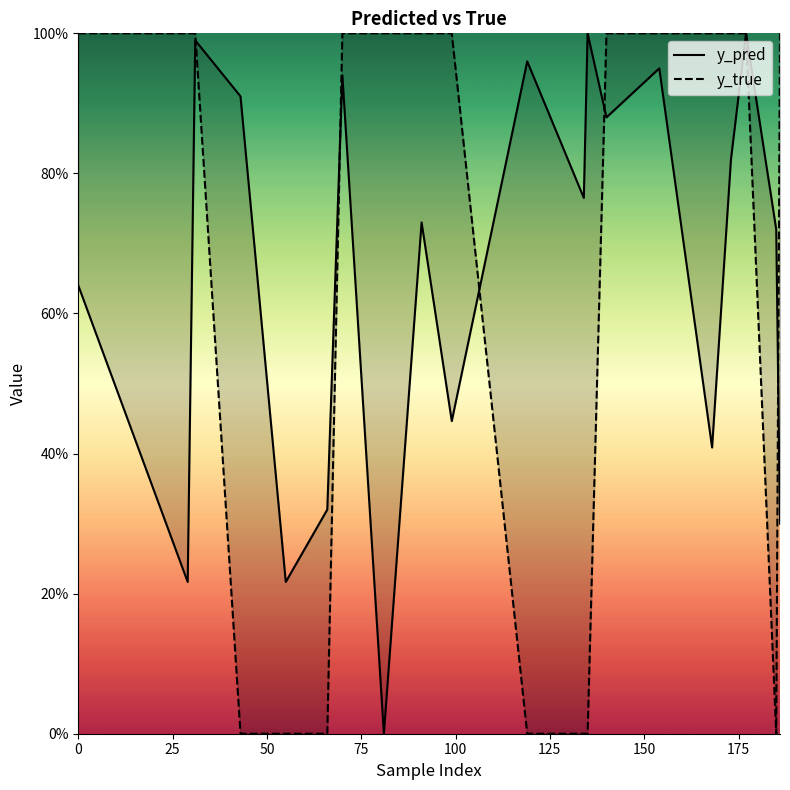

What are all the series names shown in the legend?

y_pred, y_true